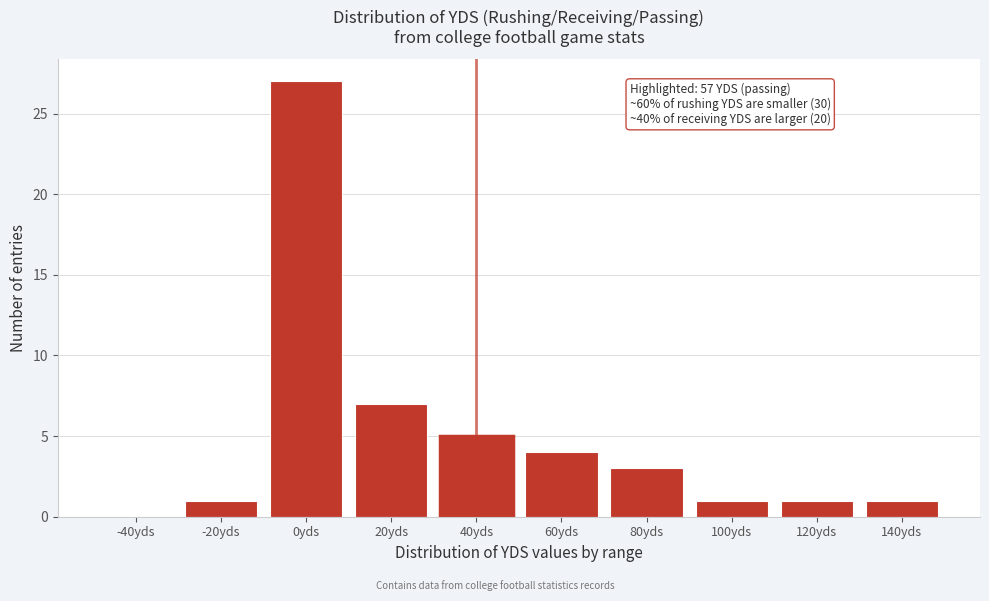

Reading left to right, what are all the values shown in this chart?

-40yds=0	-20yds=1	0yds=27	20yds=7	40yds=5	60yds=4	80yds=3	100yds=1	120yds=1	140yds=1